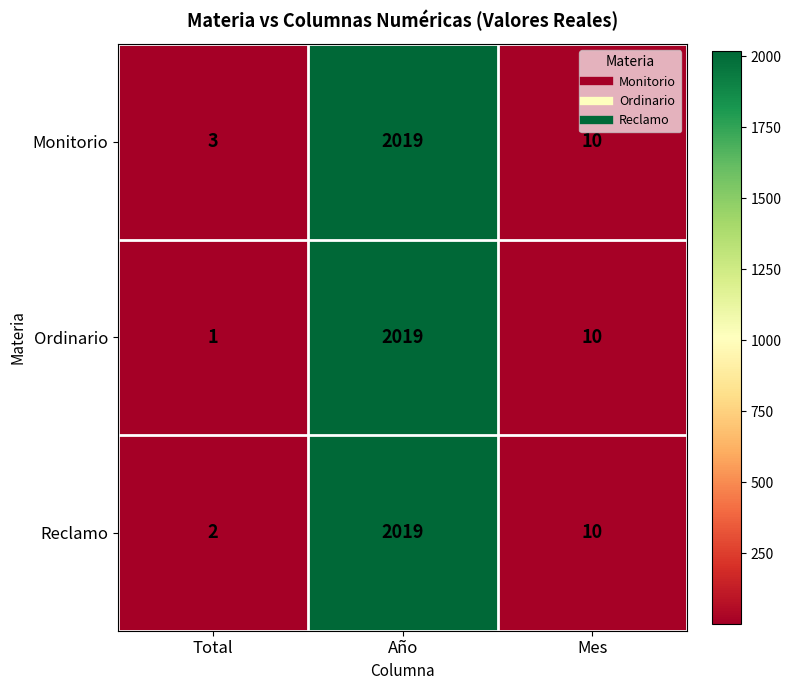

What is the total value across all series at Mes?

30